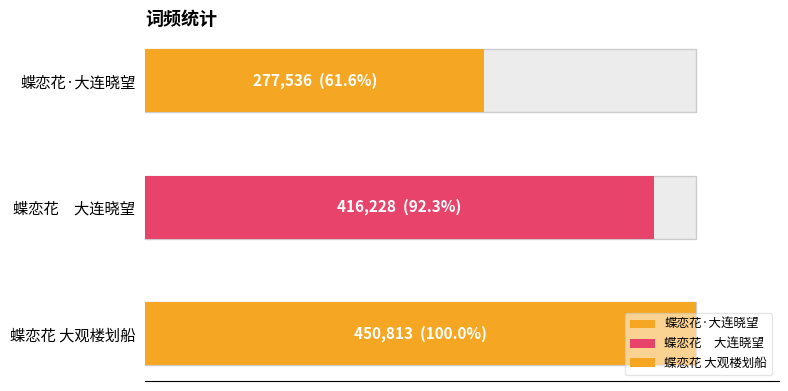

At which category does the chart reach its peak across all series?

蝶恋花 大观楼划船